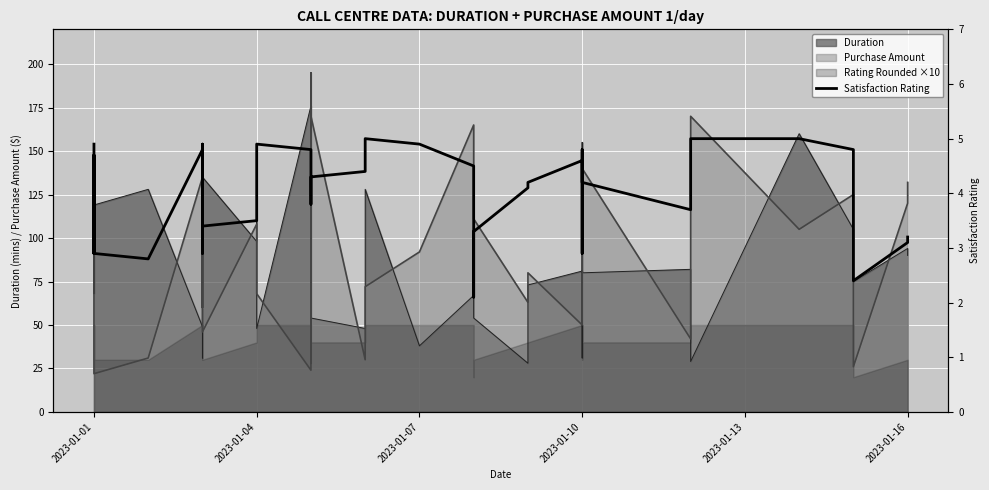

Does the chart display data point markers on the line(s)?

No